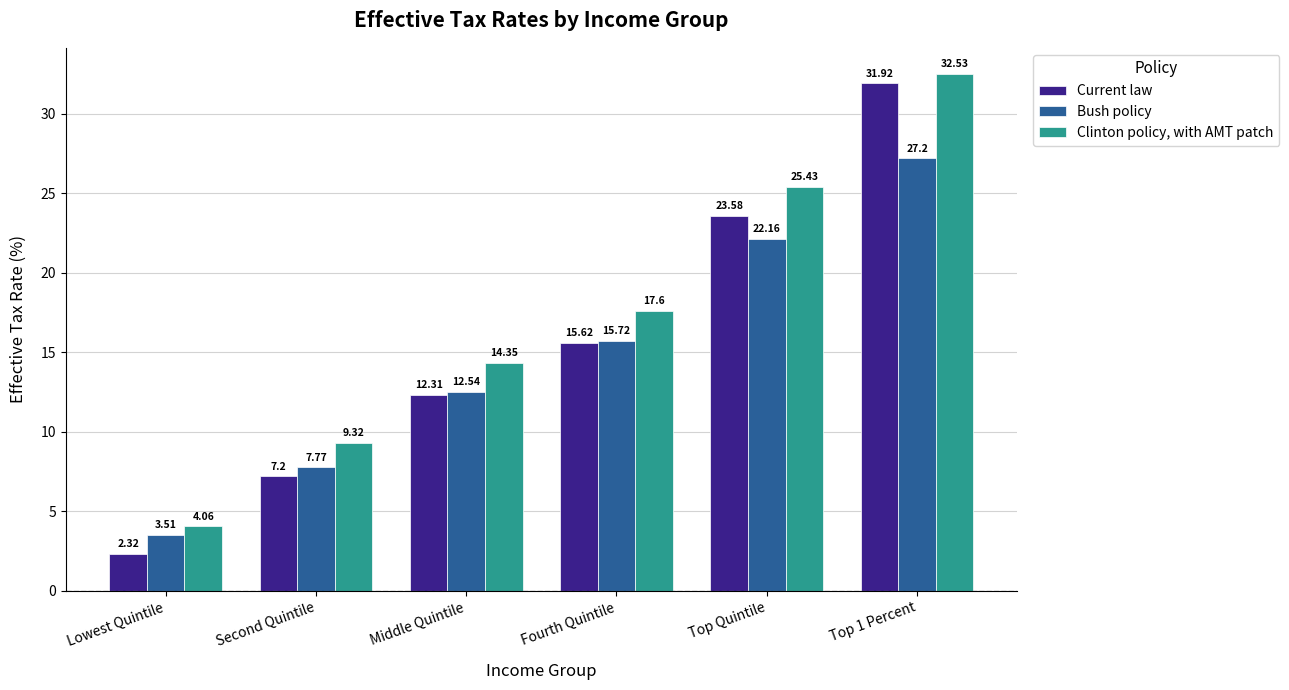

What is the average value of the Bush policy series?

14.8